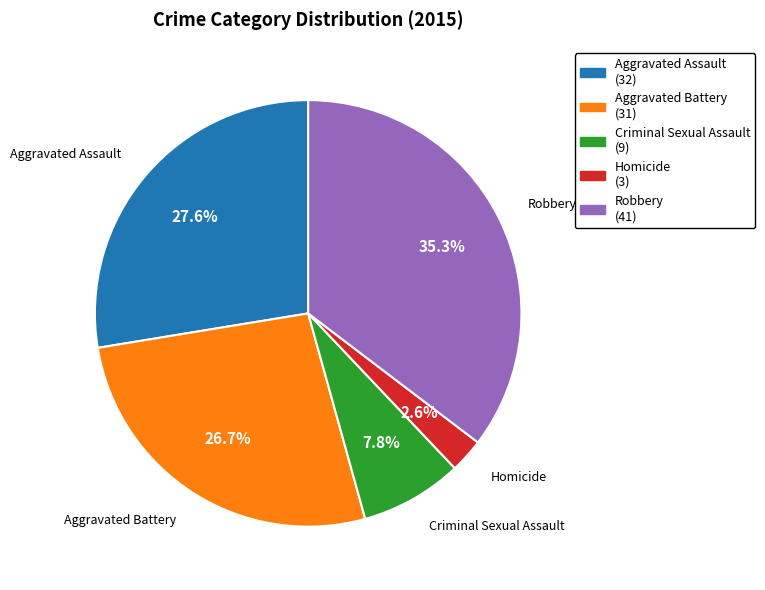

Count the number of slices in the pie.

5